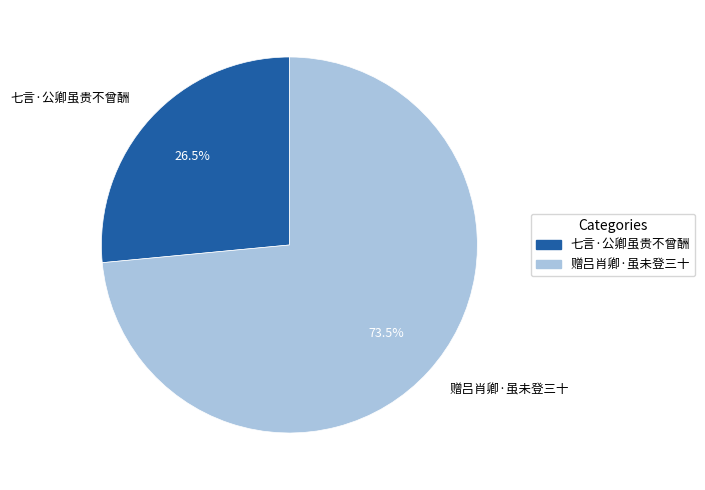

What is the ratio of the value at 七言·公卿虽贵不曾酬 to the value at 赠吕肖卿·虽未登三十?

0.4